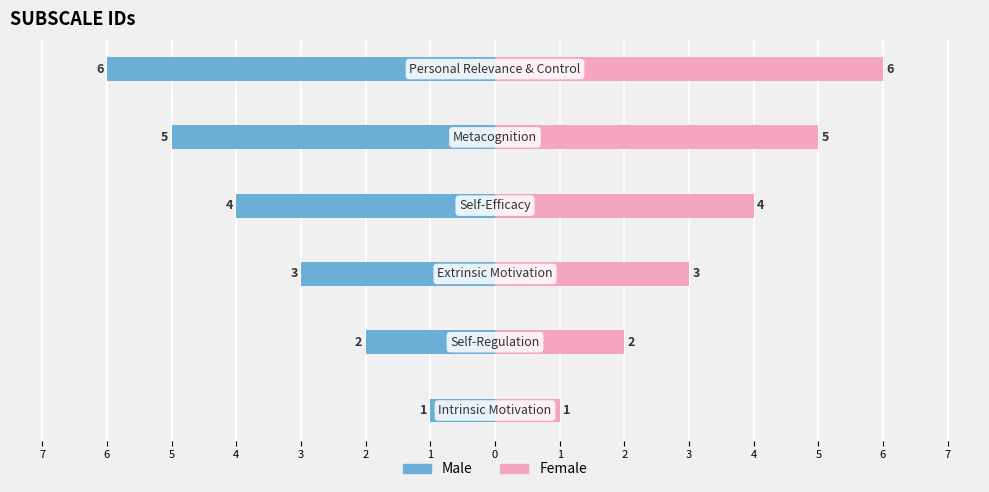

What is the difference between the highest and lowest values at 5?

10